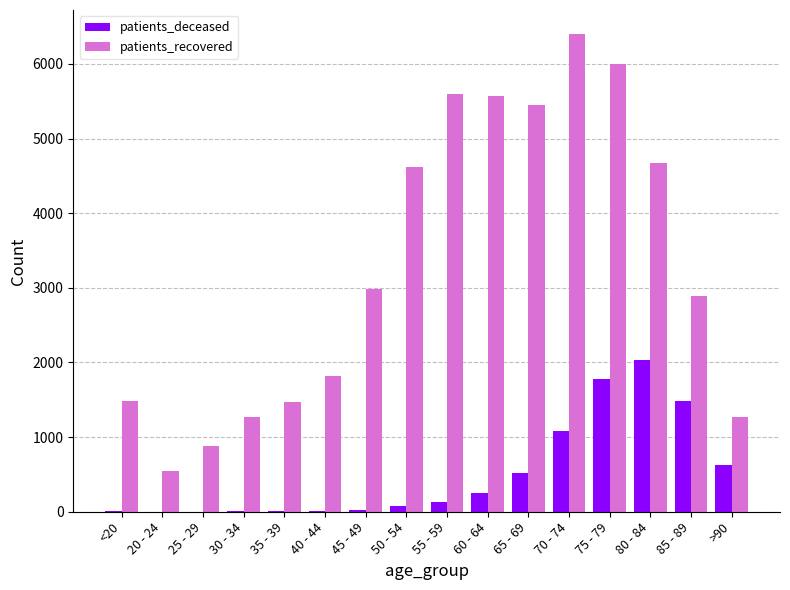

Which series has the largest total across all categories?

patients_recovered